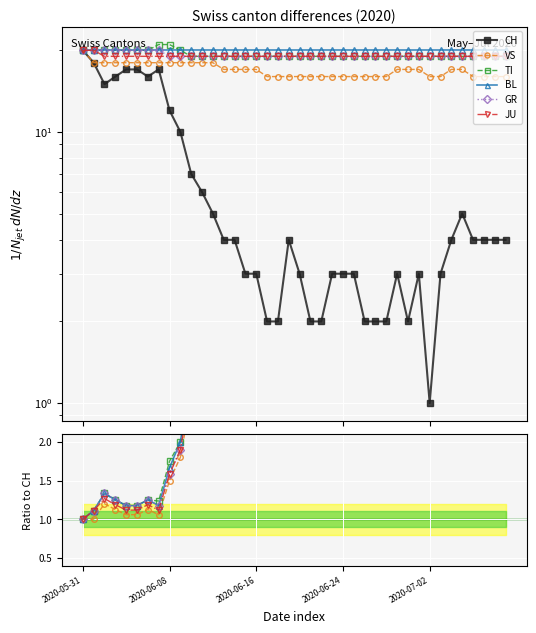

What are all the series names shown in the legend?

CH, VS, TI, BL, GR, JU